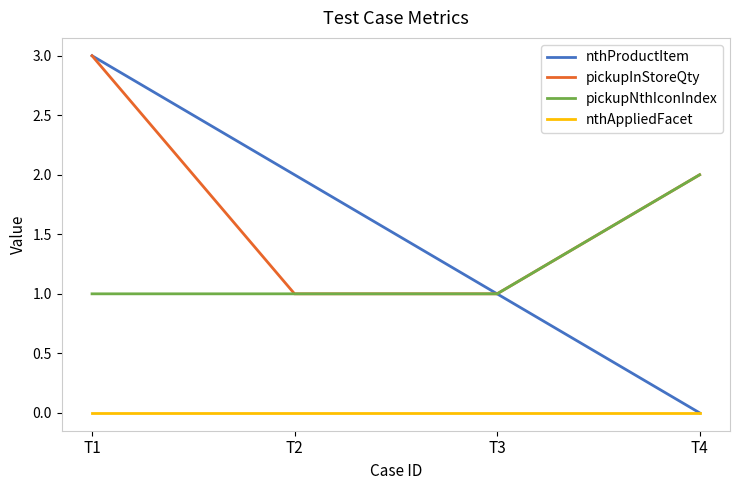

Which series has the widest spread of values?

nthProductItem